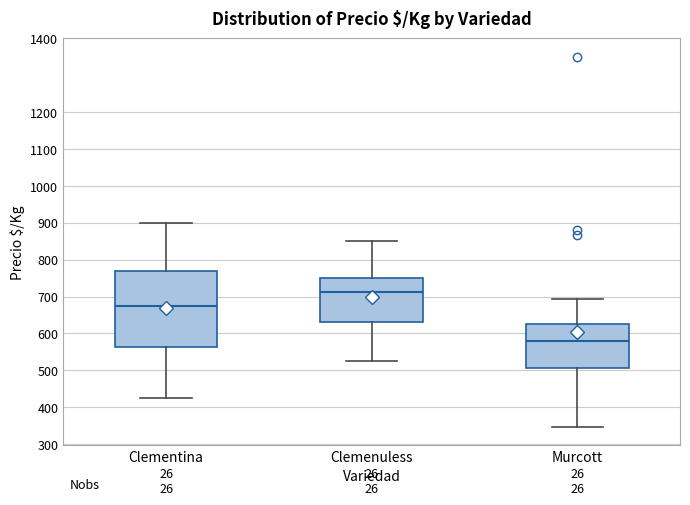

Reading left to right, read every box against the y-axis: the position of its median line, the range the box covers, and the ends of its whiskers. The values are not printed on the chart, so give them approximately, as read against the axis.

Clementina: median 680, box 560 to 770, whiskers 430 to 900
Clemenuless: median 710, box 630 to 750, whiskers 530 to 850
Murcott: median 580, box 510 to 630, whiskers 350 to 690